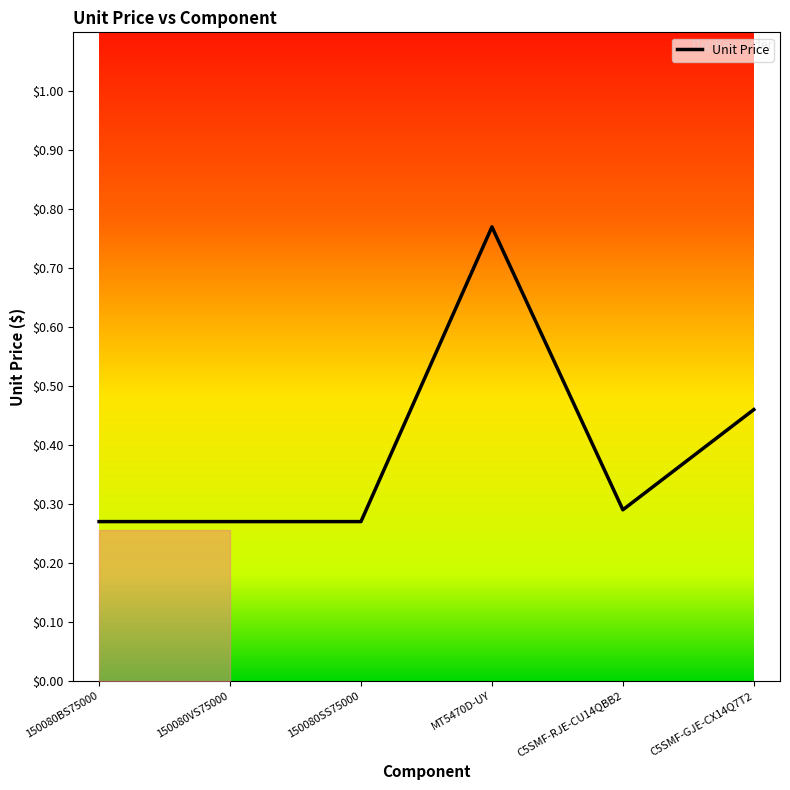

What is the change in value from 150080BS75000 to C5SMF-GJE-CX14Q7T2?

+0.2